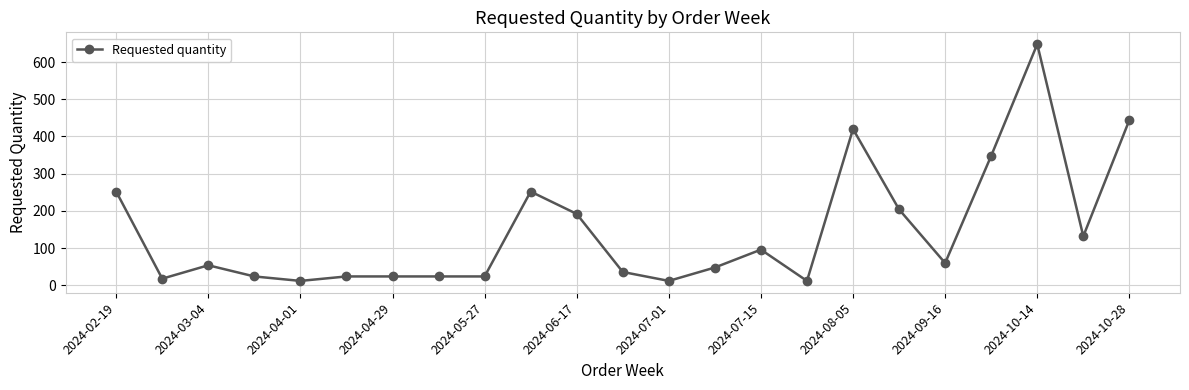

Reading left to right, what are all the values shown in this chart?

252	18	54	24	12	24	24	24	24	252	192	36	12	48	96	12	420	204	60	348	648	132	444